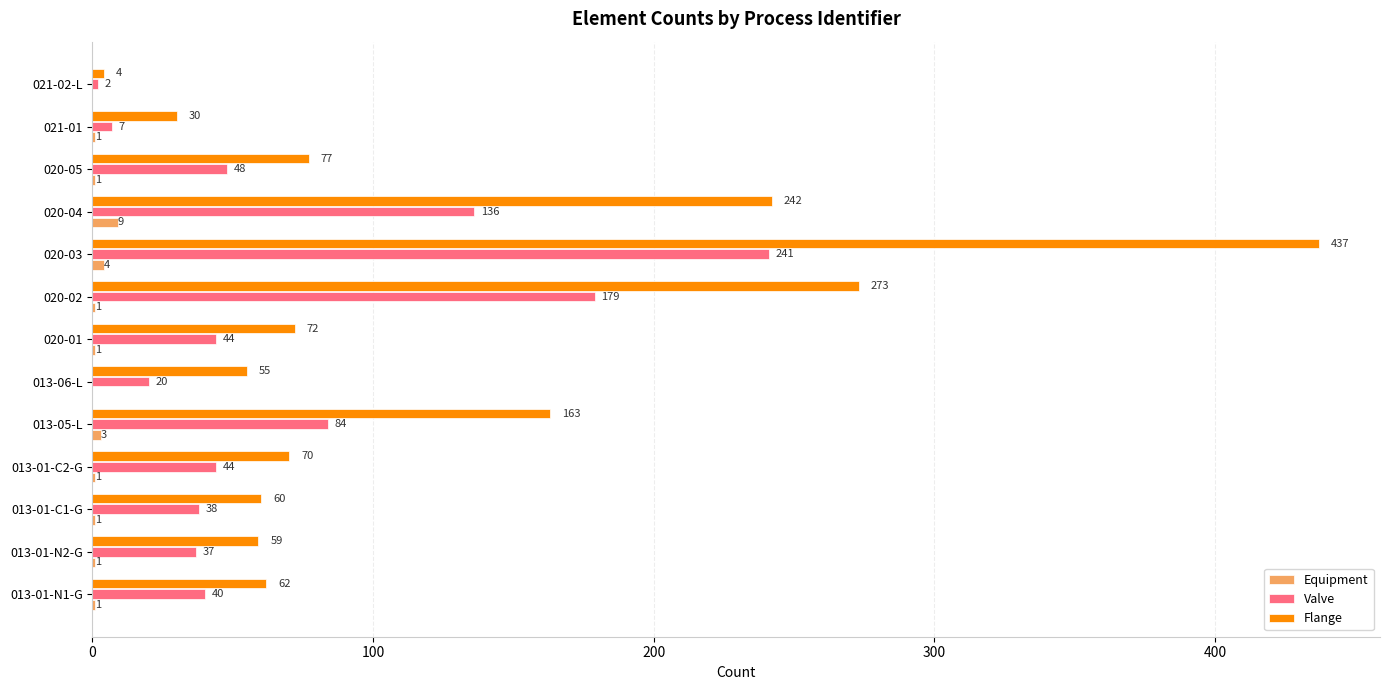

What is the sum of all Flange values?

1604